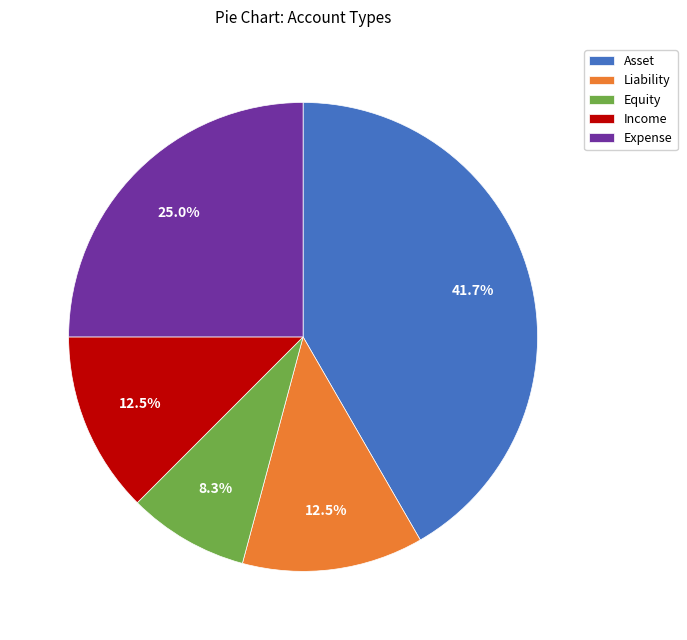

Approximately how many times larger is the value at Liability compared to Equity?

1.5